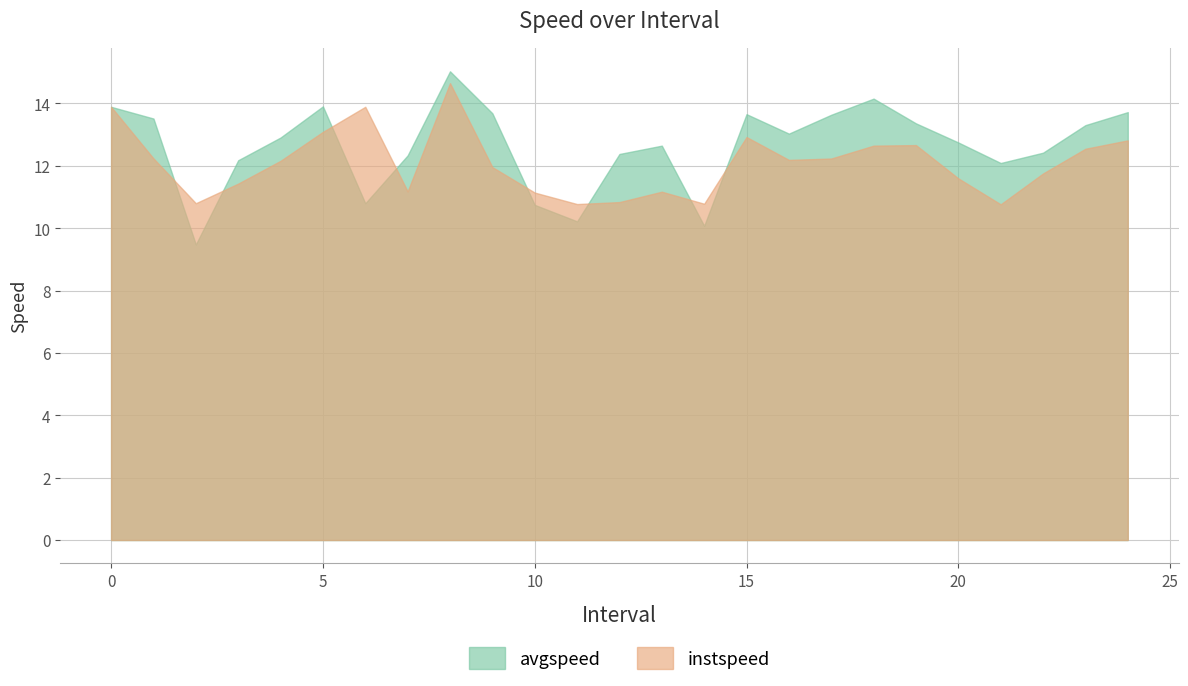

What are all the series names shown in the legend?

avgspeed, instspeed